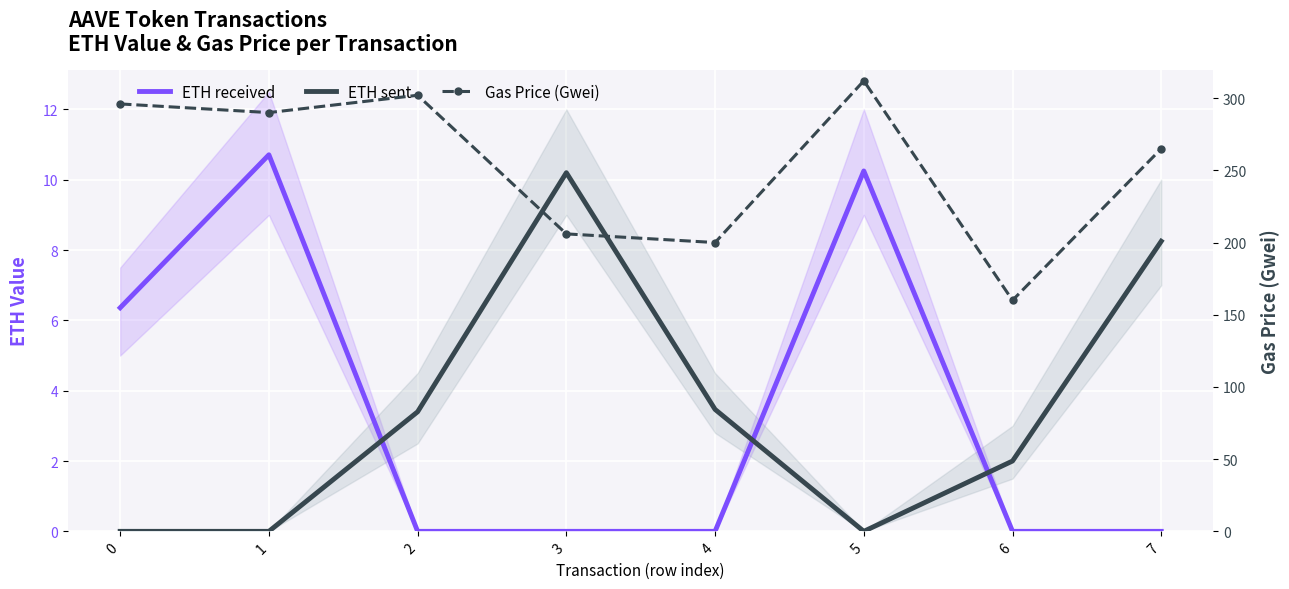

The ETH received series shows 0.0 at 7. True or false?

True